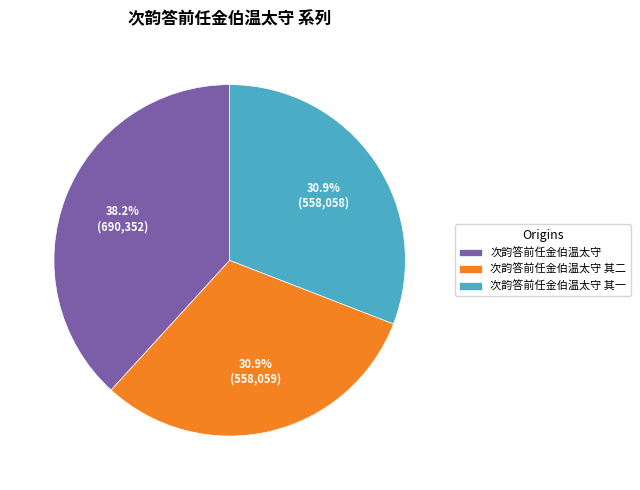

Does 次韵答前任金伯温太守 account for over 50% of the chart?

No